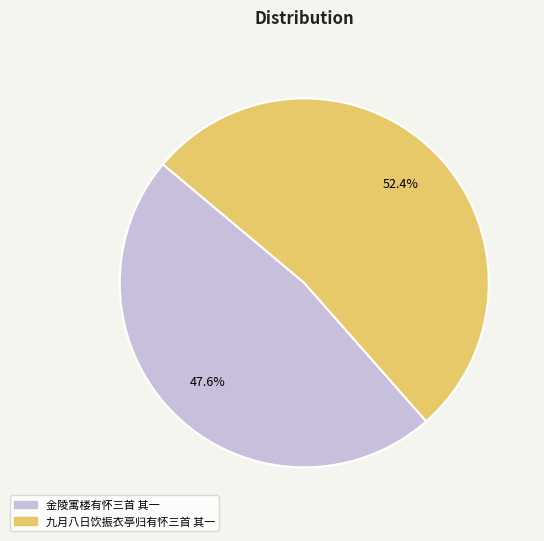

Which category has the smallest portion of the pie?

金陵寓楼有怀三首 其一